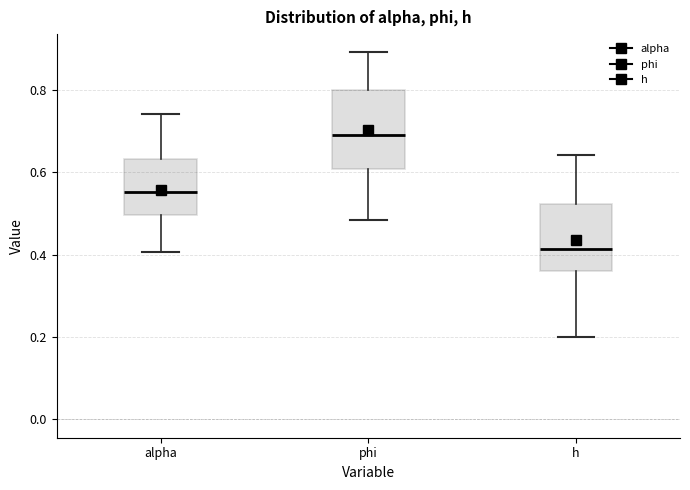

Reading left to right, read every box against the y-axis: the position of its median line, the range the box covers, and the ends of its whiskers. The values are not printed on the chart, so give them approximately, as read against the axis.

alpha: median 0.56, box 0.50 to 0.64, whiskers 0.40 to 0.74
phi: median 0.70, box 0.60 to 0.80, whiskers 0.48 to 0.90
h: median 0.42, box 0.36 to 0.52, whiskers 0.20 to 0.64